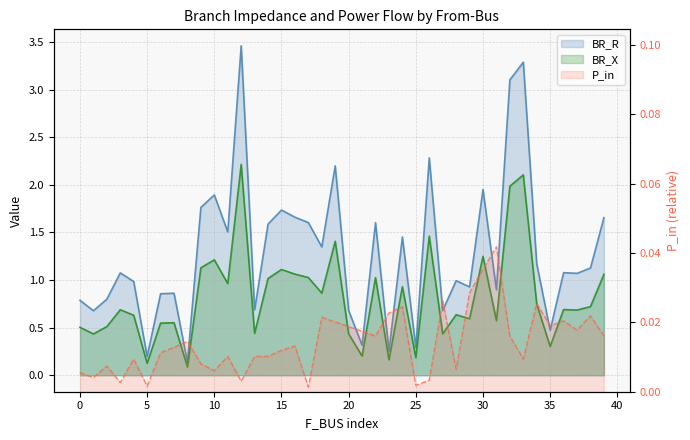

What is the average value of the BR_R series?

1.3